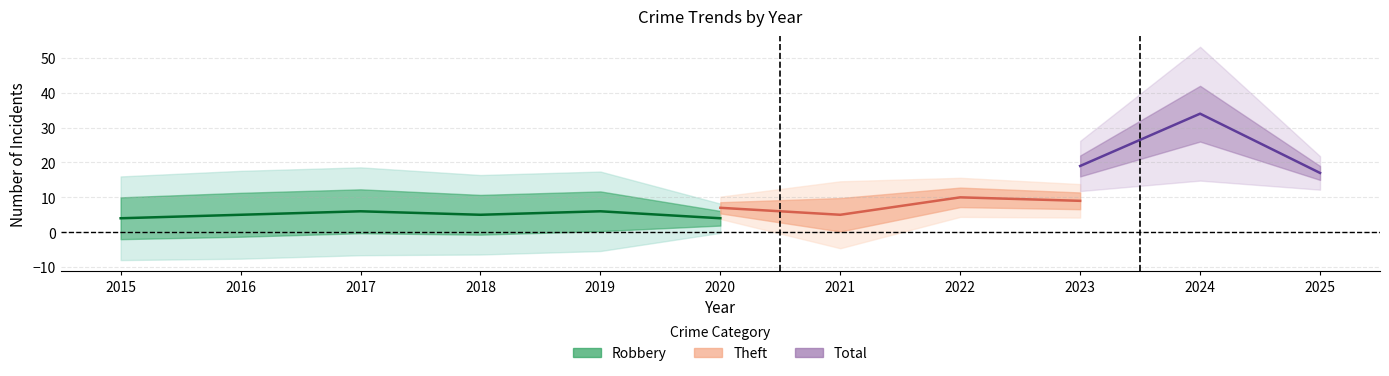

The Theft series shows 3 at 2022. True or false?

False